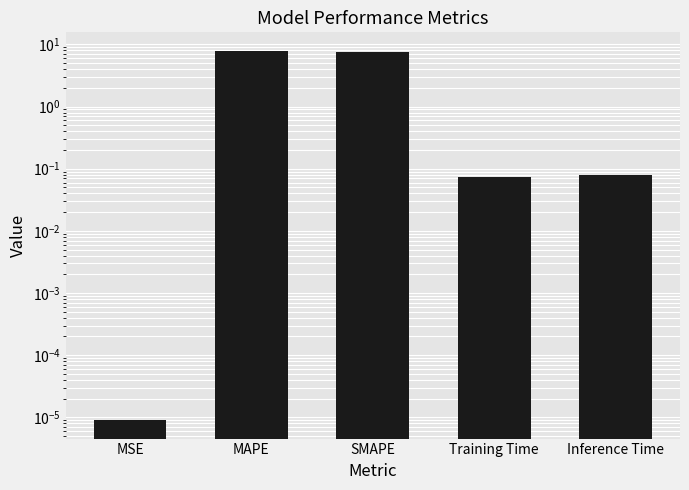

Reading left to right, what are all the values shown in this chart?

MSE=0.0	MAPE=7.9	SMAPE=7.6	Training Time=0.1	Inference Time=0.1